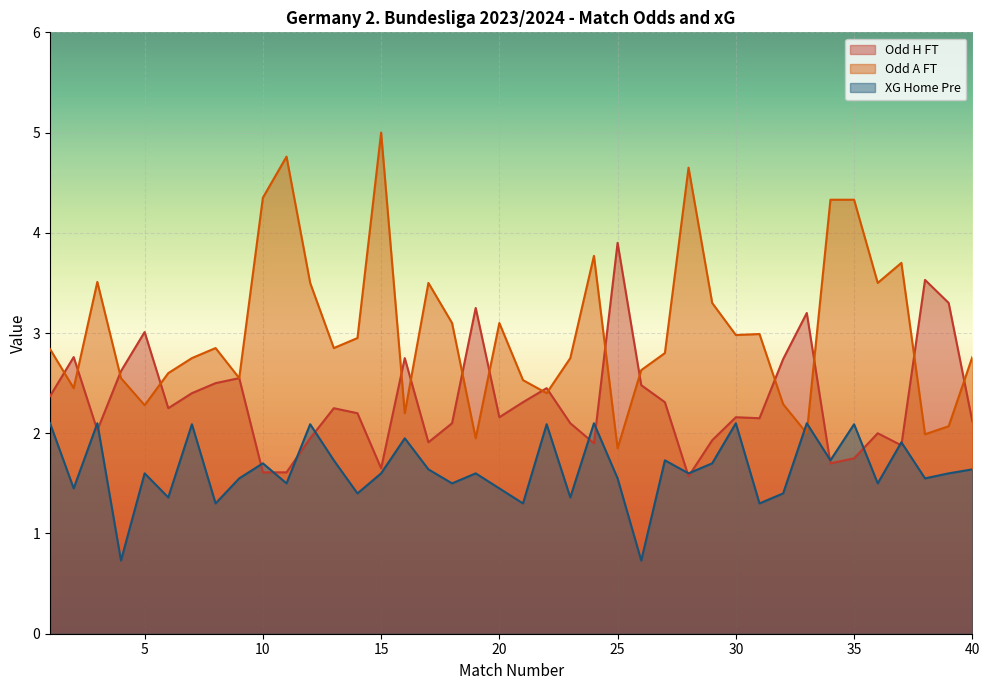

List the series in order of their overall mean, lowest first.

XG Home Pre, Odd H FT, Odd A FT